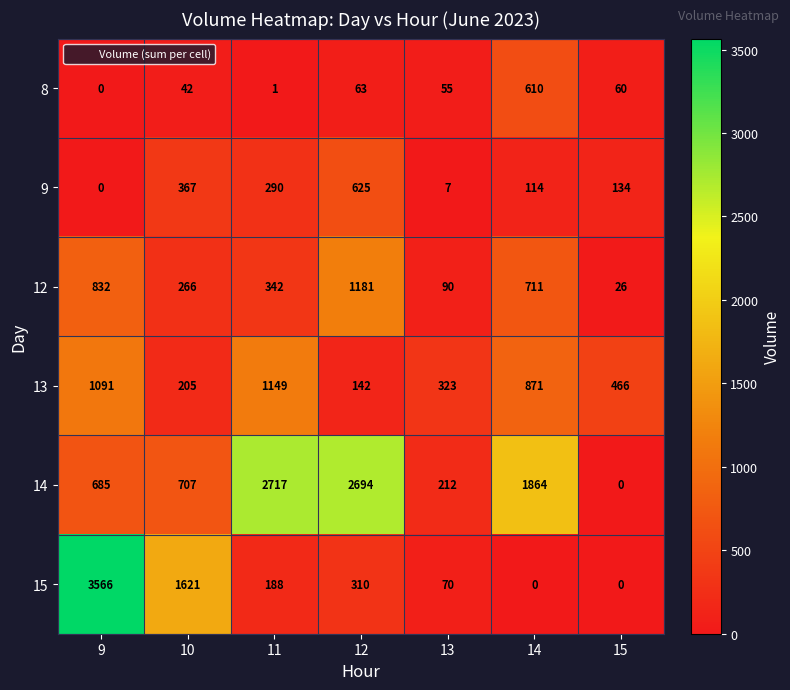

What is the greatest value displayed?

3566